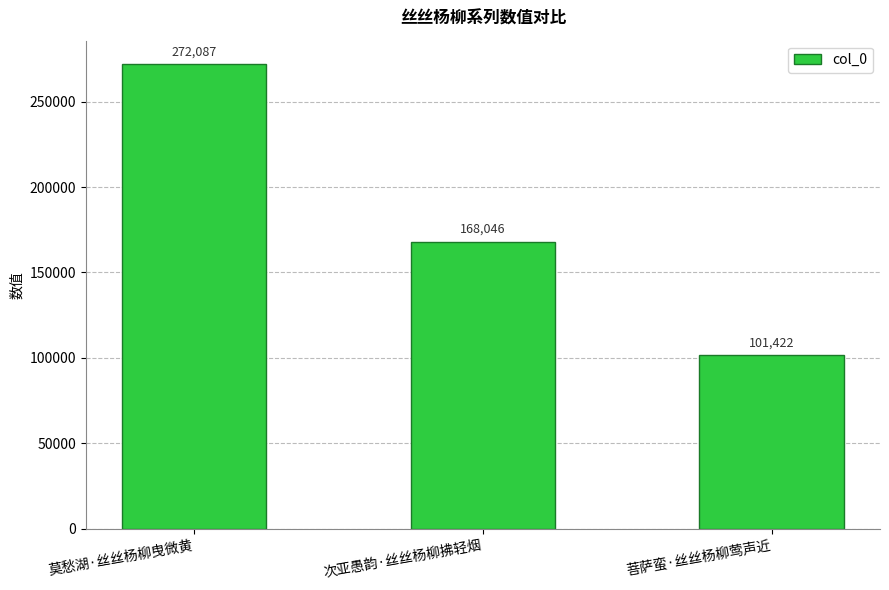

Which category has the highest value across all series?

莫愁湖·丝丝杨柳曳微黄